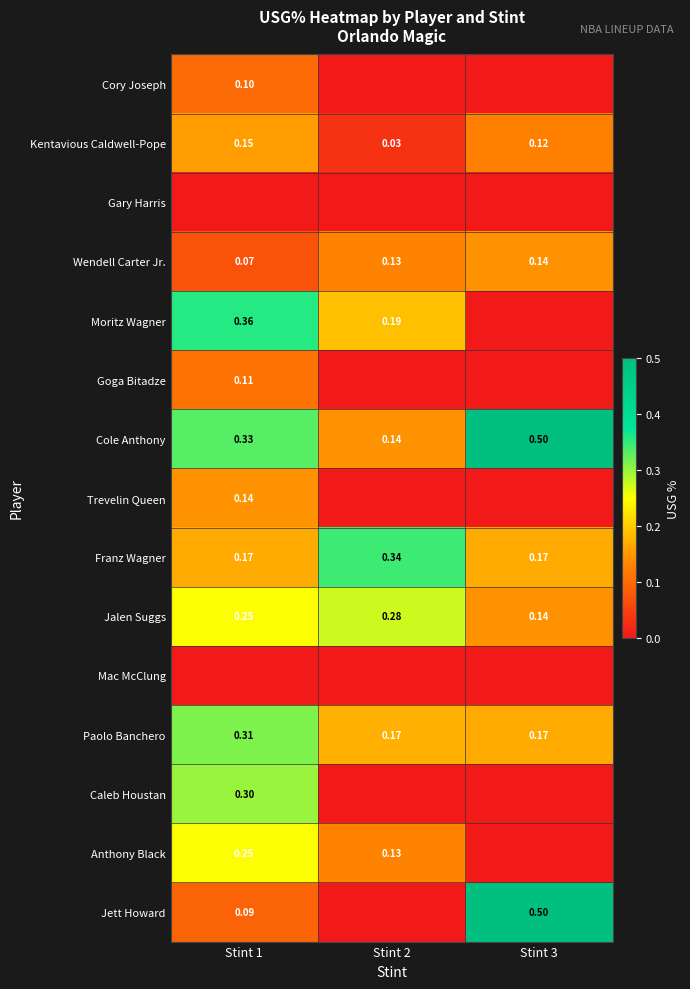

What is the total value across all series at Stint 2?

1.4